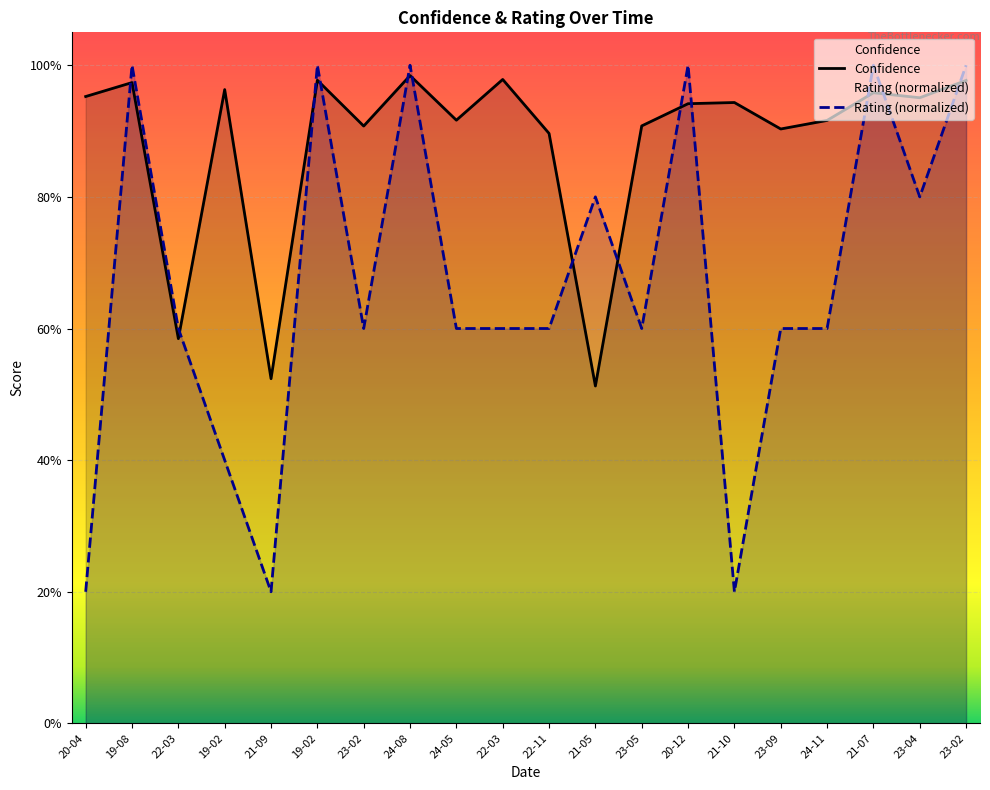

How many data points does each series have?

20